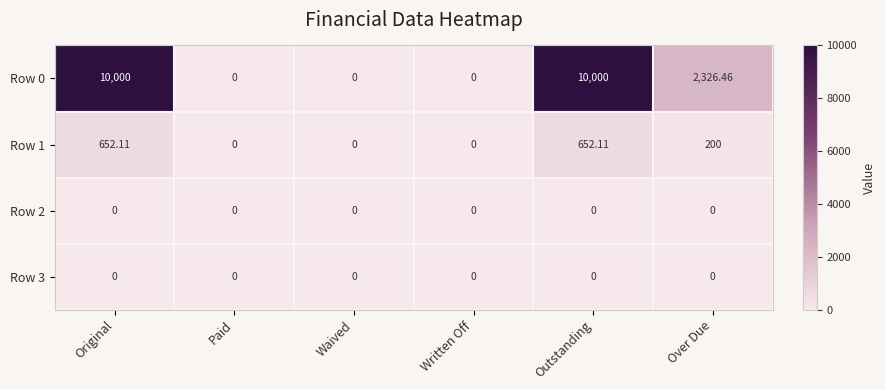

Where does the Row 0 series first go above 2326?

Original